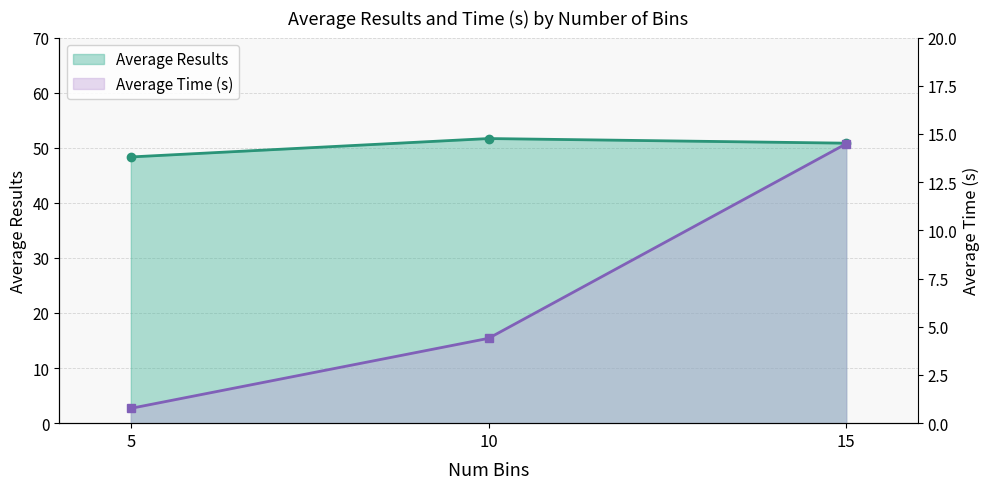

How many data points does each series have?

3